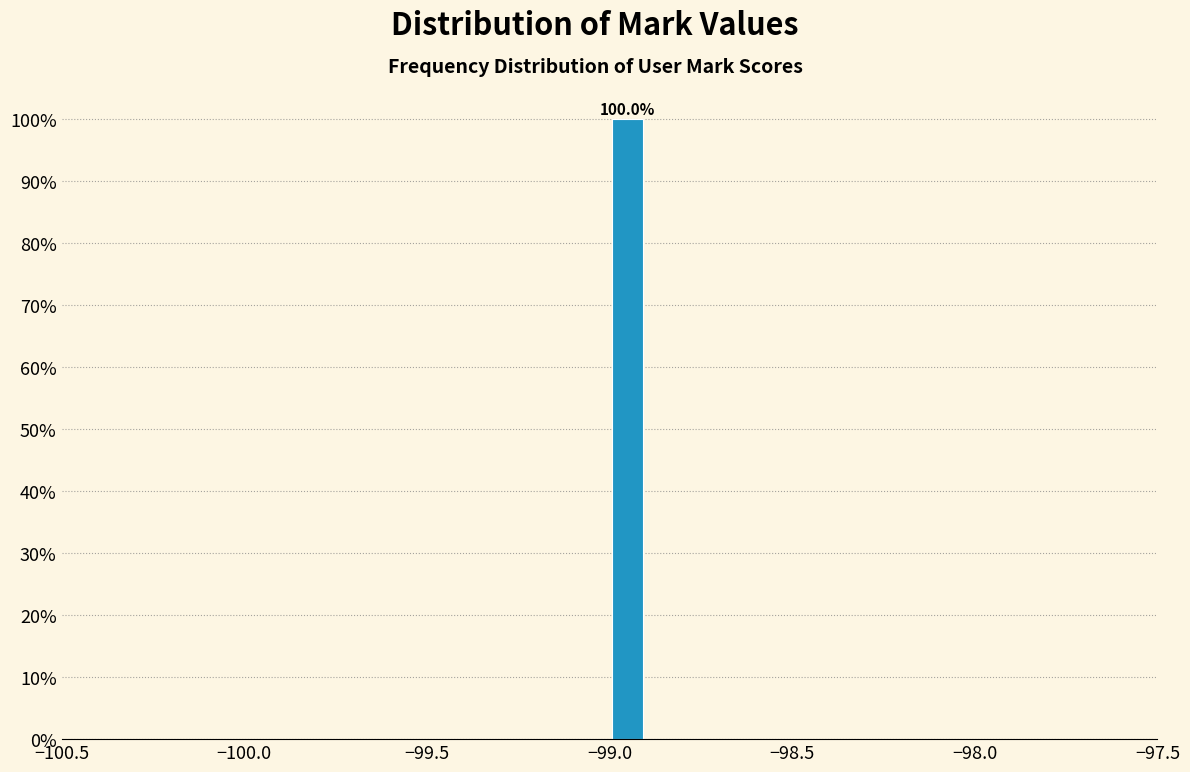

Around what value on the x-axis is the tallest bar? Give the approximate position of its centre, as read against the axis.

-98.95